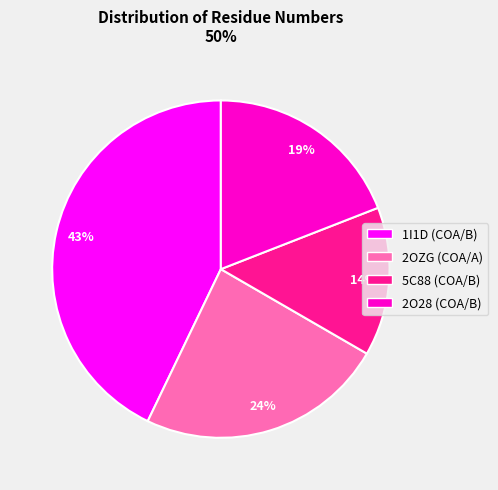

How many segments does this pie chart have?

4